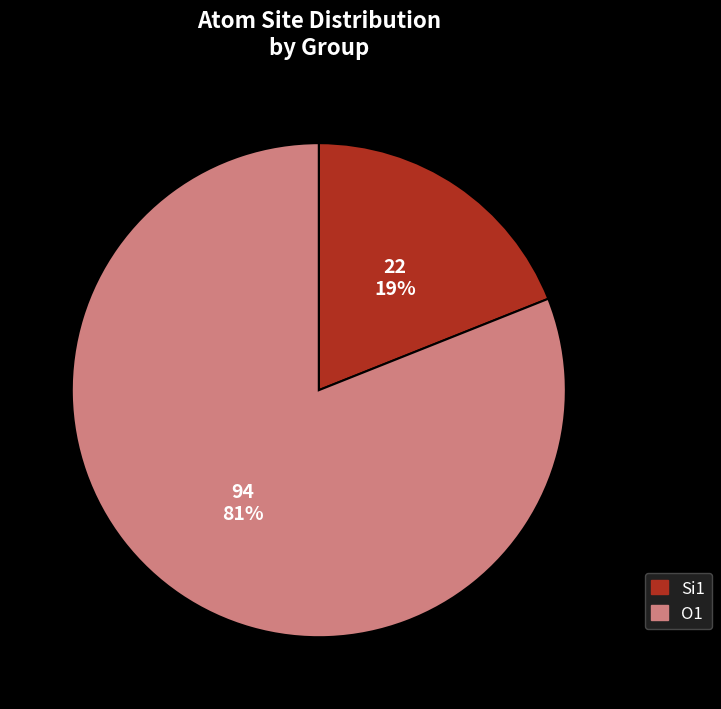

Is there a majority slice in this chart?

Yes